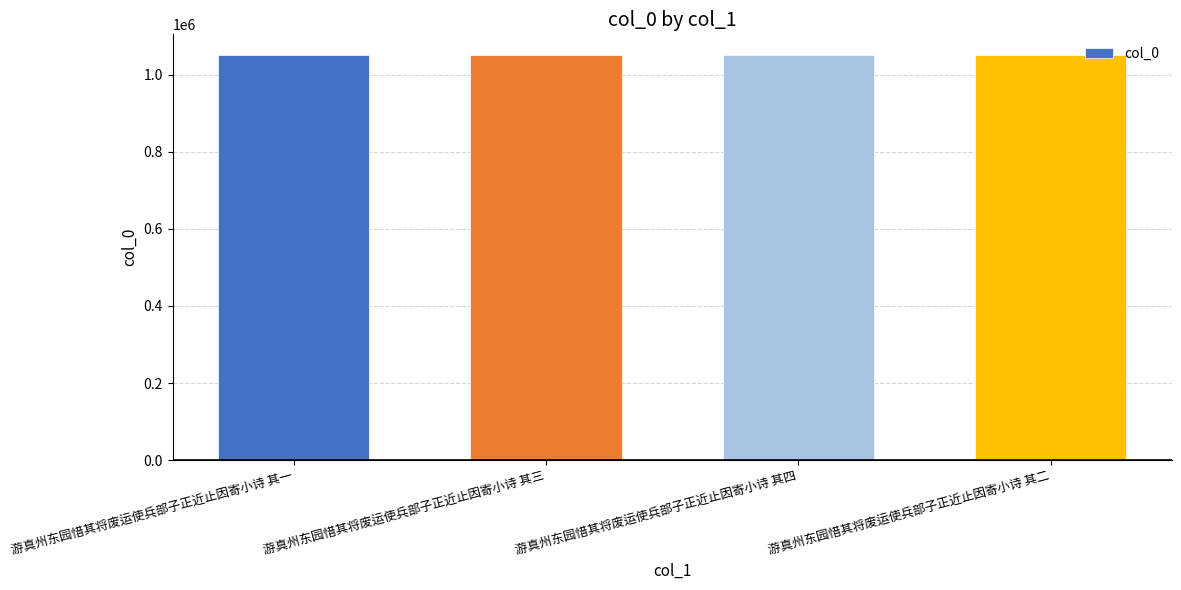

Are the bars horizontal?

No